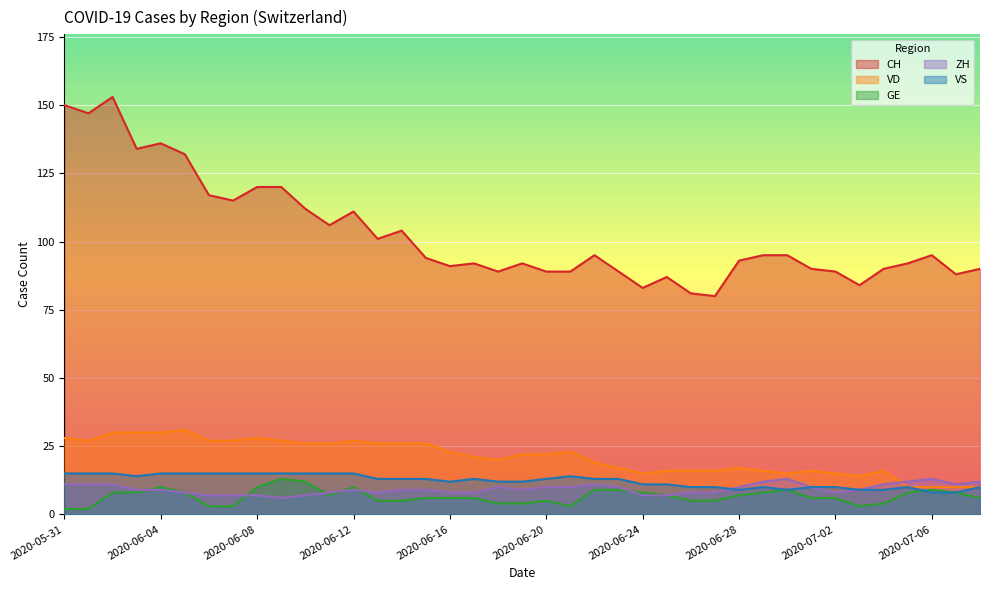

What is the difference between the ZH values at 2020-06-10 and 2020-06-28?

3